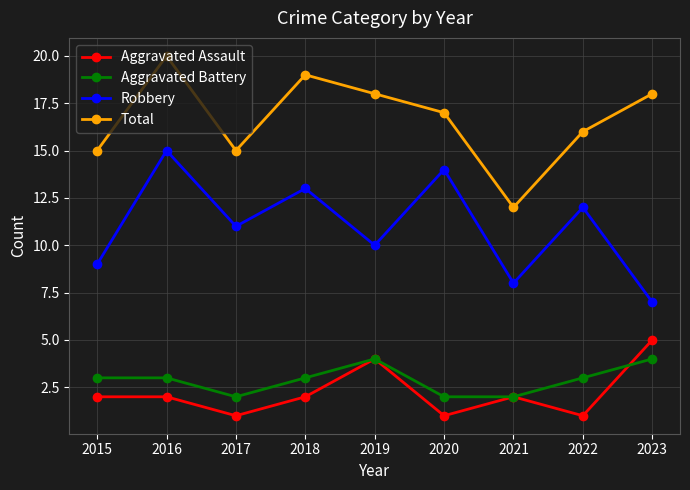

Which series changed the most between 2016 and 2021?

Total